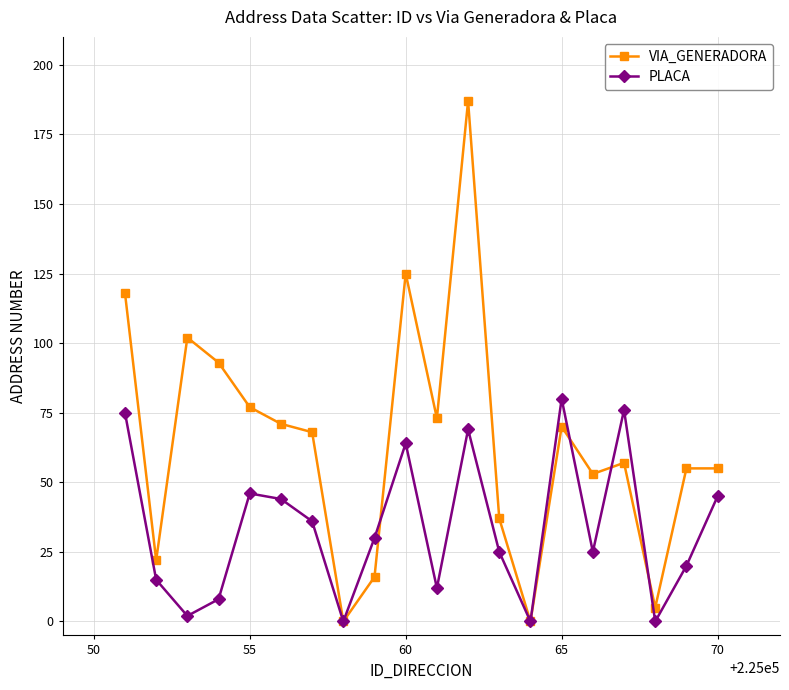

What are all the series names shown in the legend?

VIA_GENERADORA, PLACA